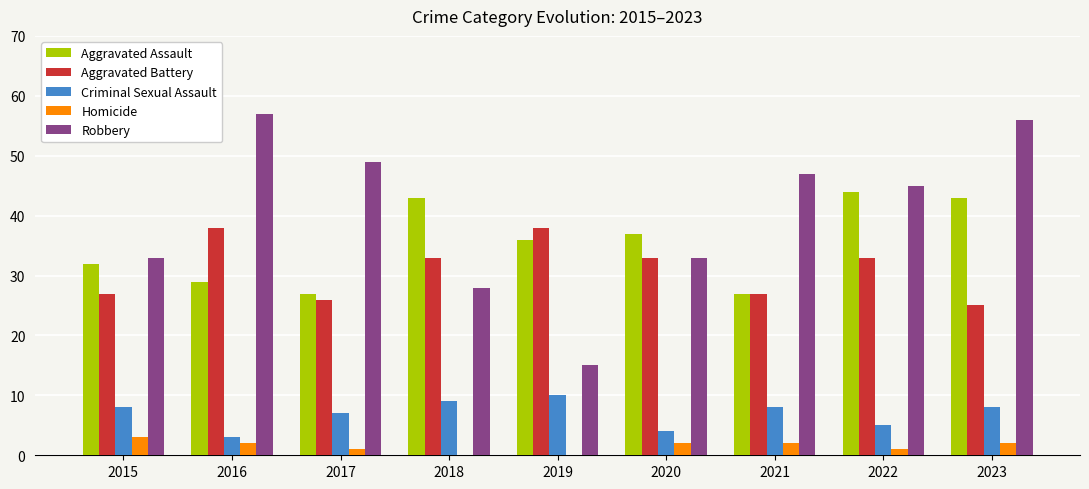

How many distinct data groups are displayed?

5